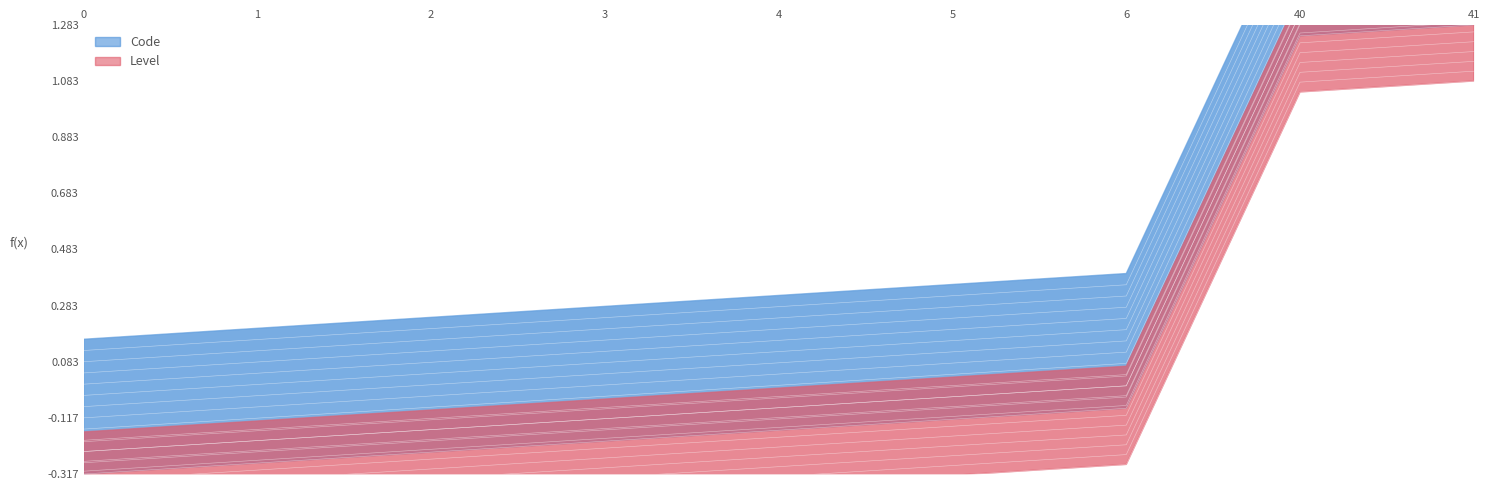

What is the change in value from 1 to 4?

+0.1